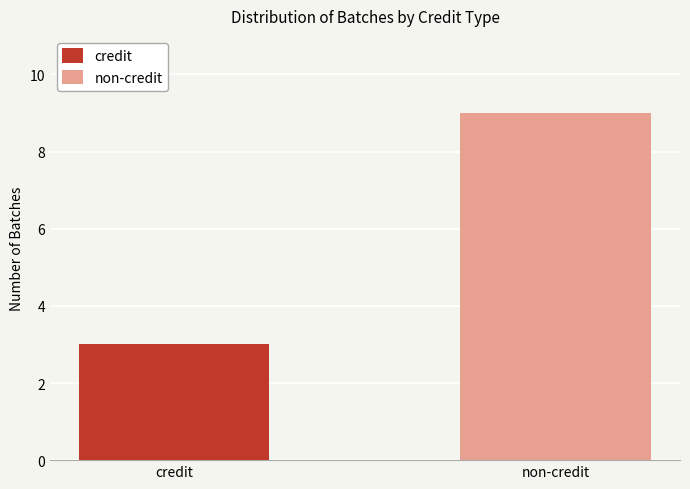

List the series in order of their peak value, highest first.

non-credit, credit